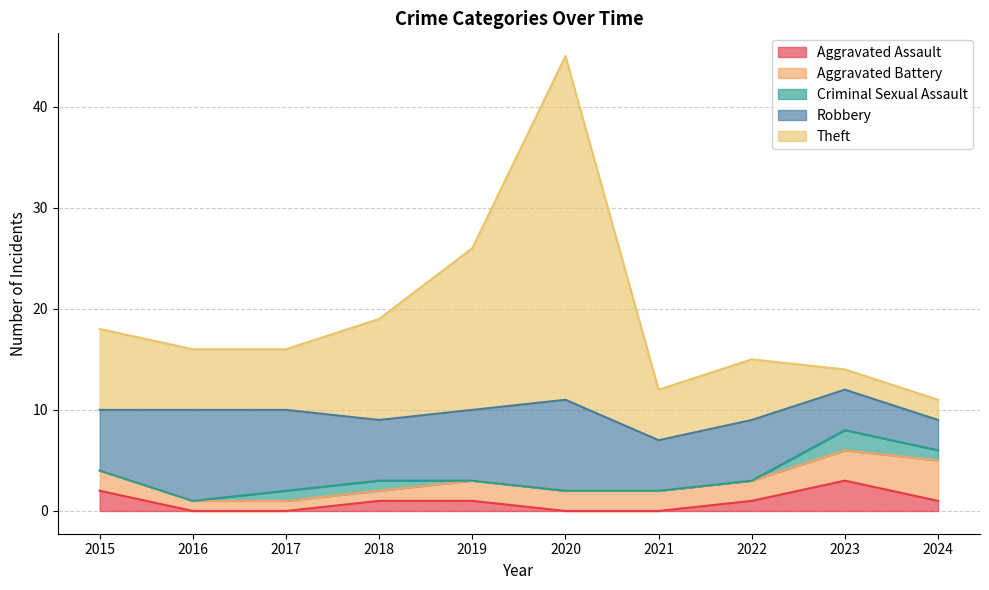

Reading left to right, transcribe all the data shown in this chart.

Aggravated Assault: 2	0	0	1	1	0	0	1	3	1
Aggravated Battery: 2	1	1	1	2	2	2	2	3	4
Criminal Sexual Assault: 0	0	1	1	0	0	0	0	2	1
Robbery: 6	9	8	6	7	9	5	6	4	3
Theft: 8	6	6	10	16	34	5	6	2	2